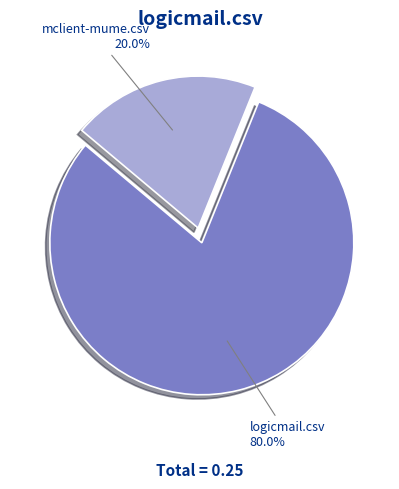

Does any single category account for the majority?

Yes